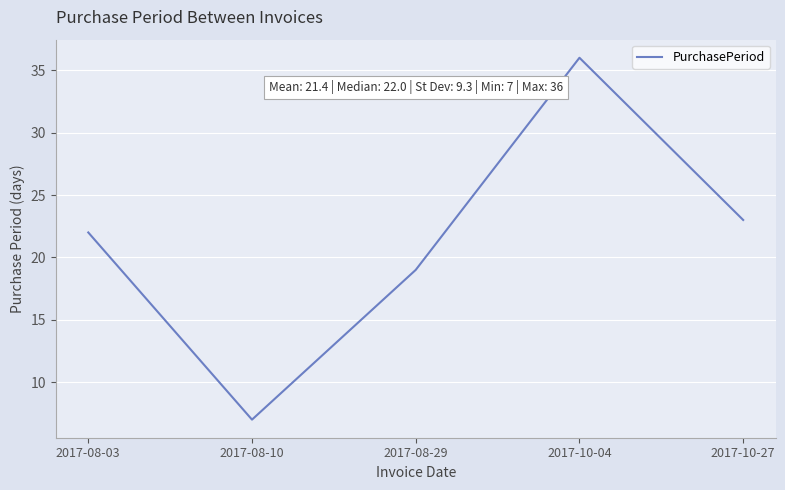

Approximately how many times larger is the value at 2017-10-27 compared to 2017-08-29?

1.2